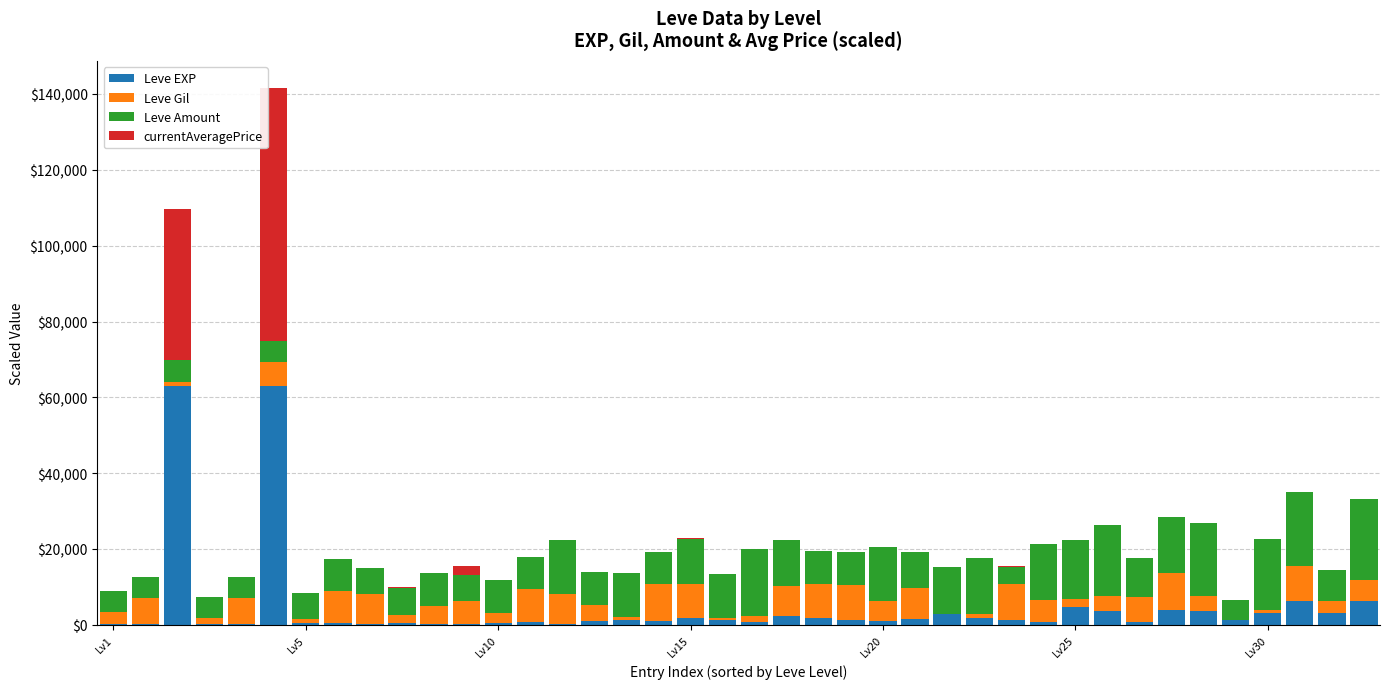

What is the maximum value for Leve EXP?

63000.0